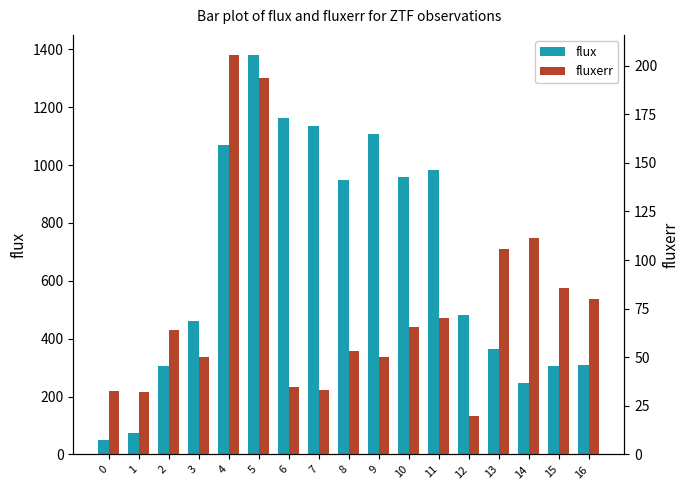

Rank the series by their average value, from highest to lowest.

flux, fluxerr